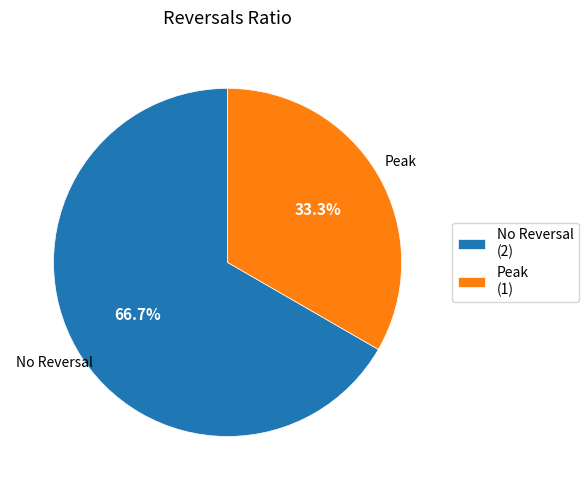

What is the smallest slice in the pie chart?

Peak (1)